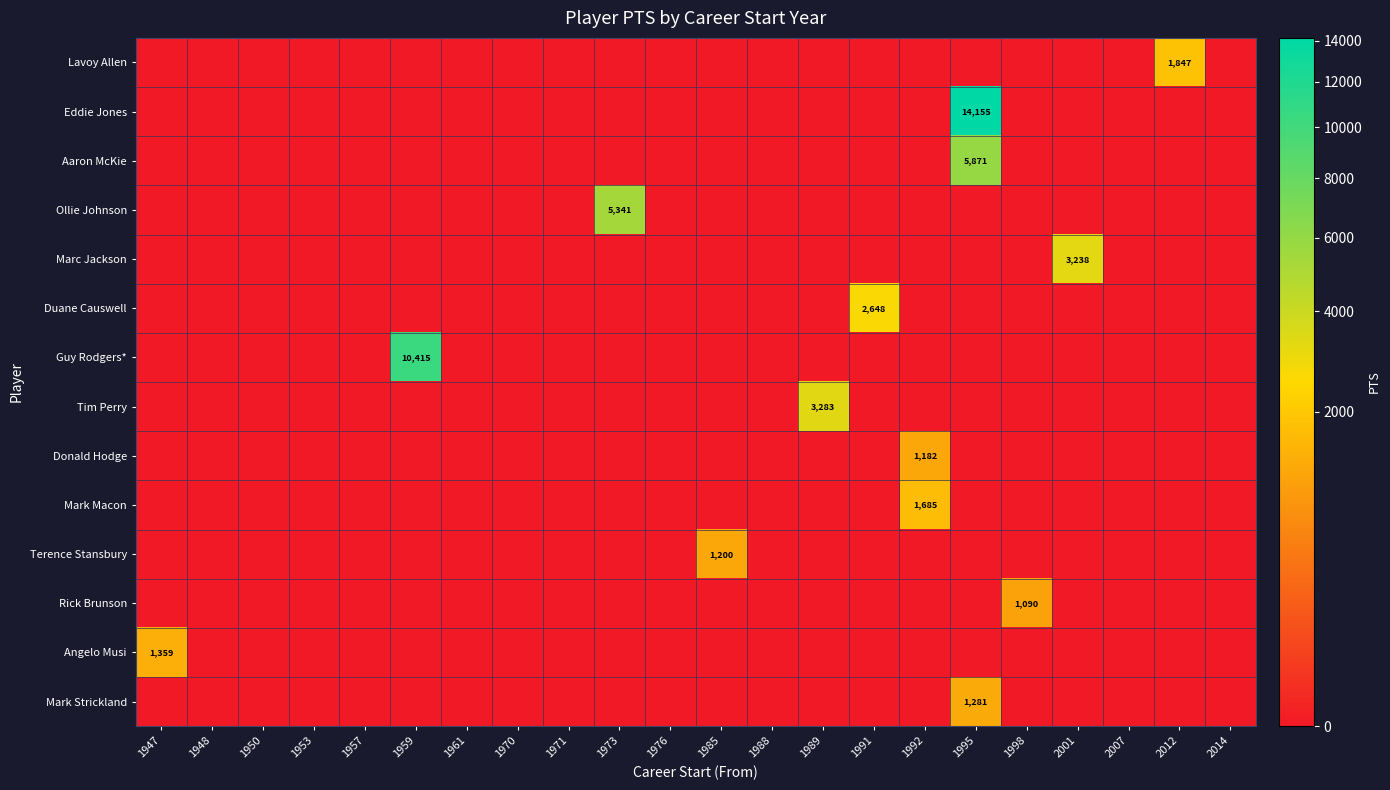

Is it true that Donald Hodge equals 2078 at 1992?

False